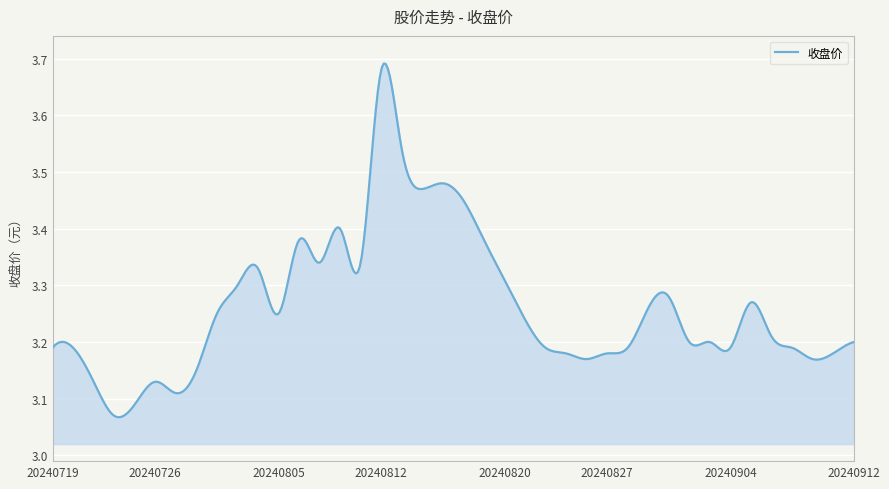

What is the difference between the maximum and minimum values?

0.6